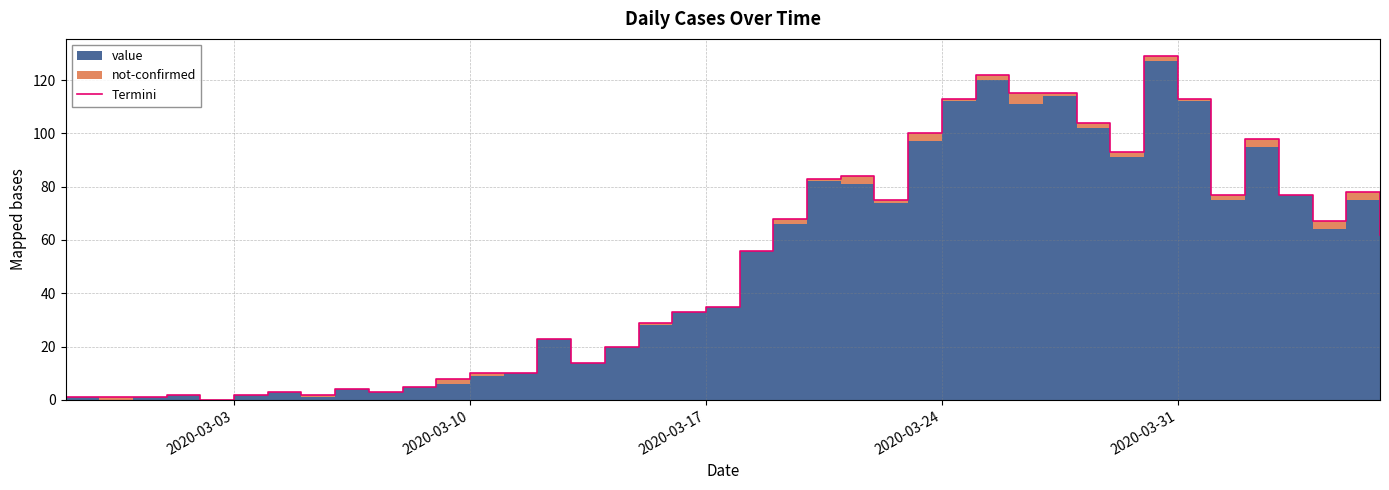

How many points are higher than both their immediate neighbors (excluding endpoints)?

9